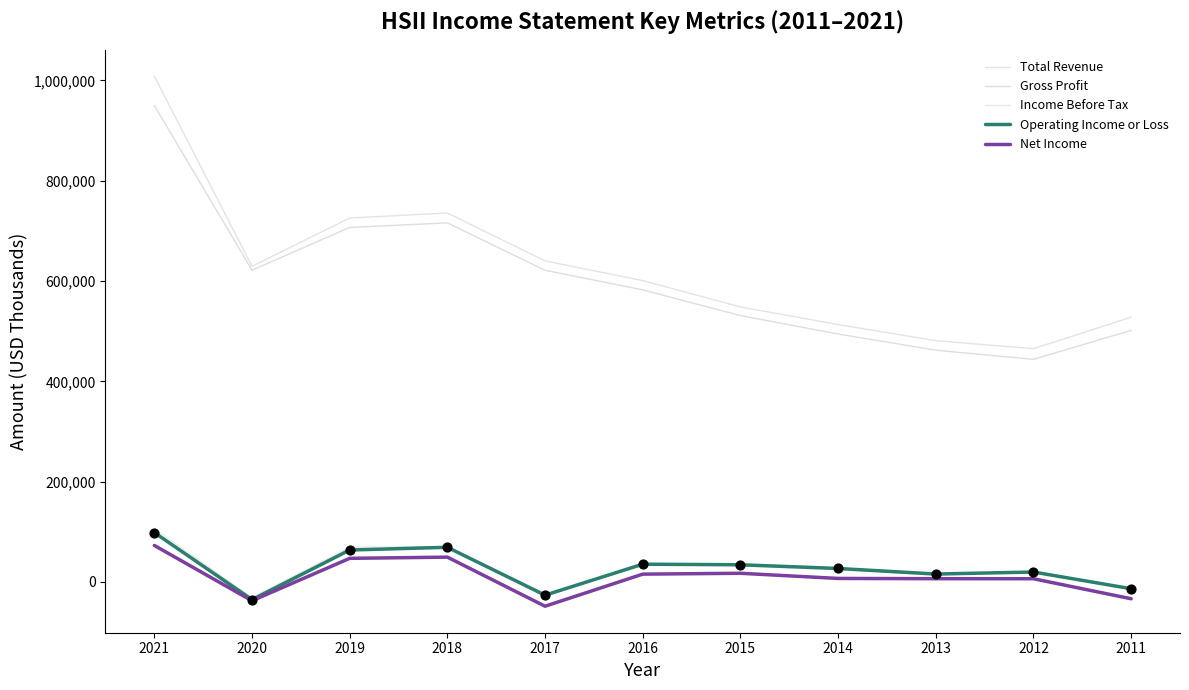

Which series has the largest total across all categories?

Total Revenue